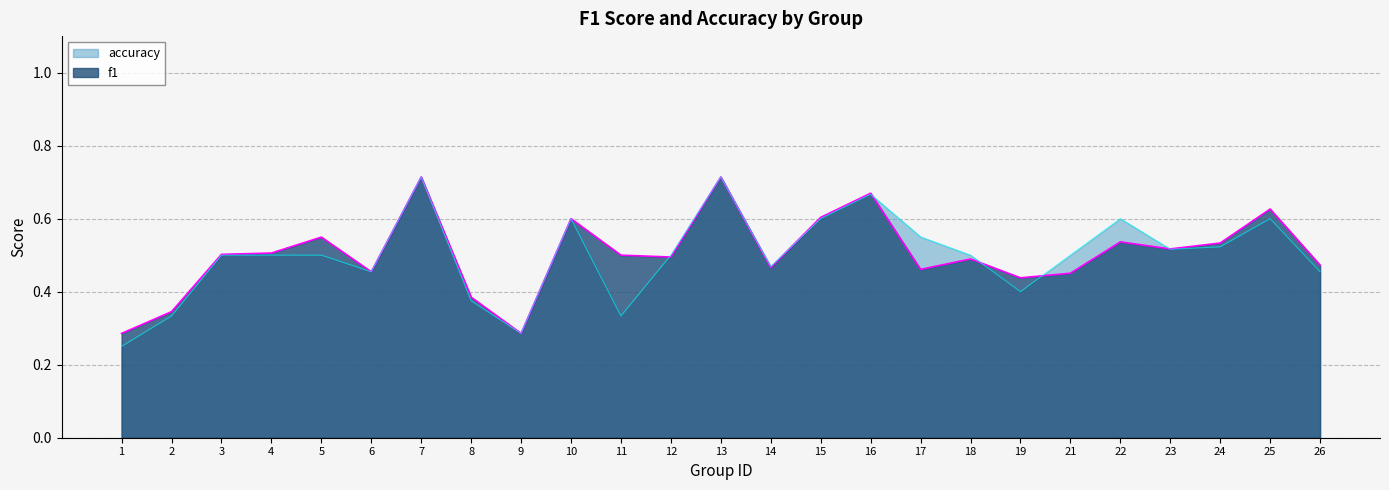

What is the sum of all f1 values?

12.6